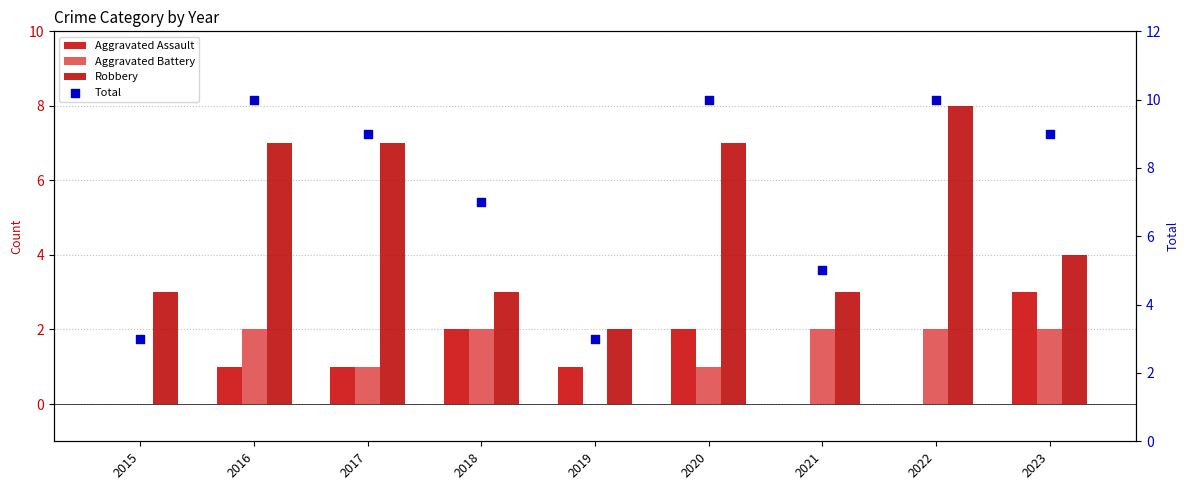

Which series has the largest total across all categories?

Total